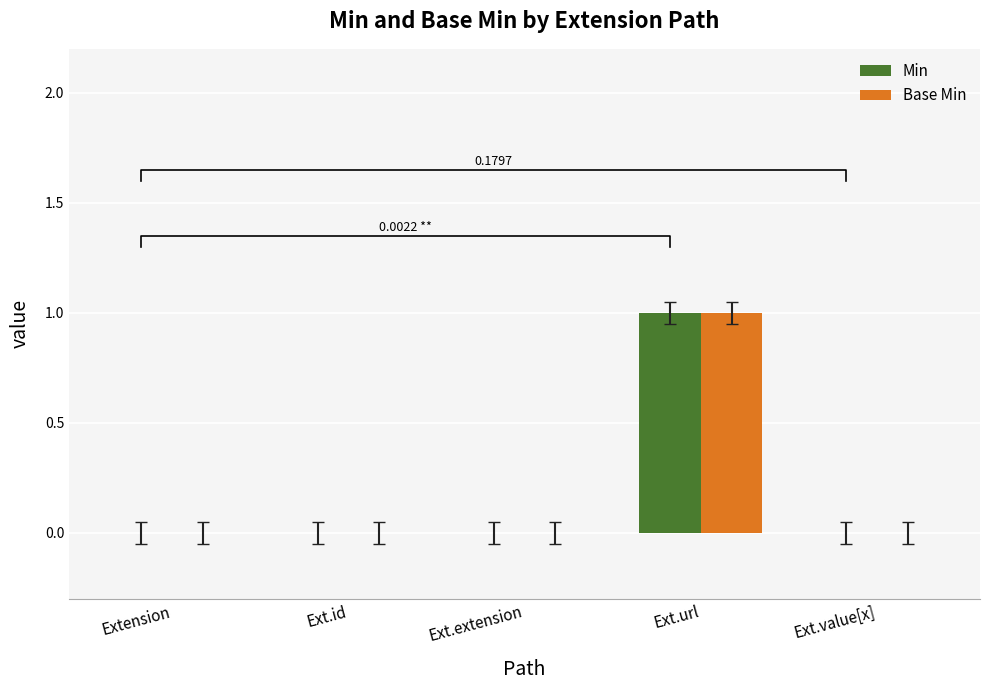

At which category does the chart reach its minimum across all series?

Extension